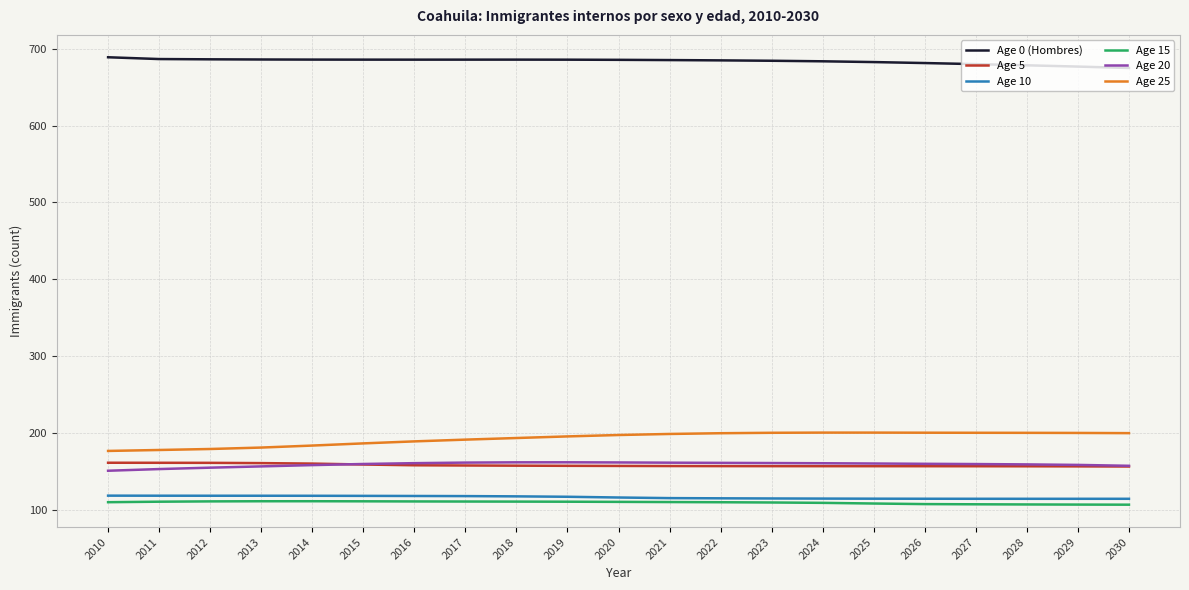

Does the chart display data point markers on the line(s)?

No